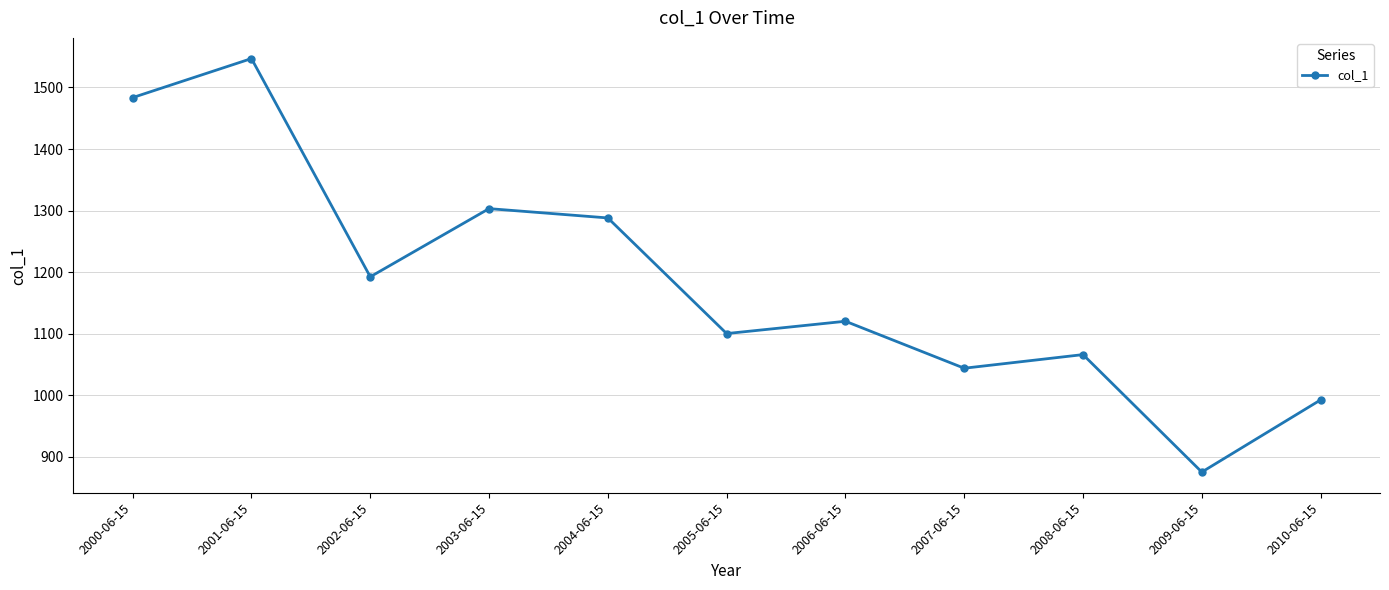

Where is the data nearest to the value 1211?

2002-06-15